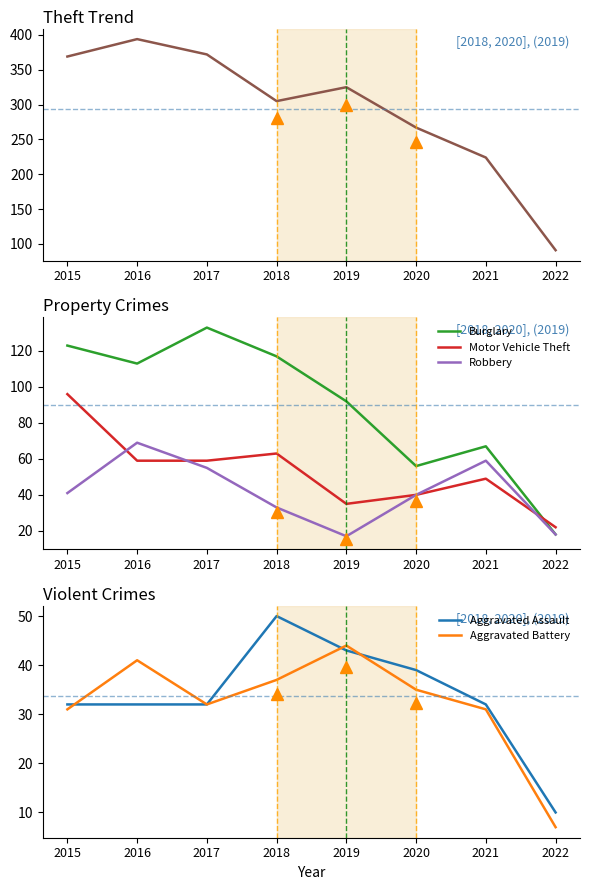

What are all the series names shown in the legend?

Theft, Burglary, Motor Vehicle Theft, Robbery, Aggravated Assault, Aggravated Battery